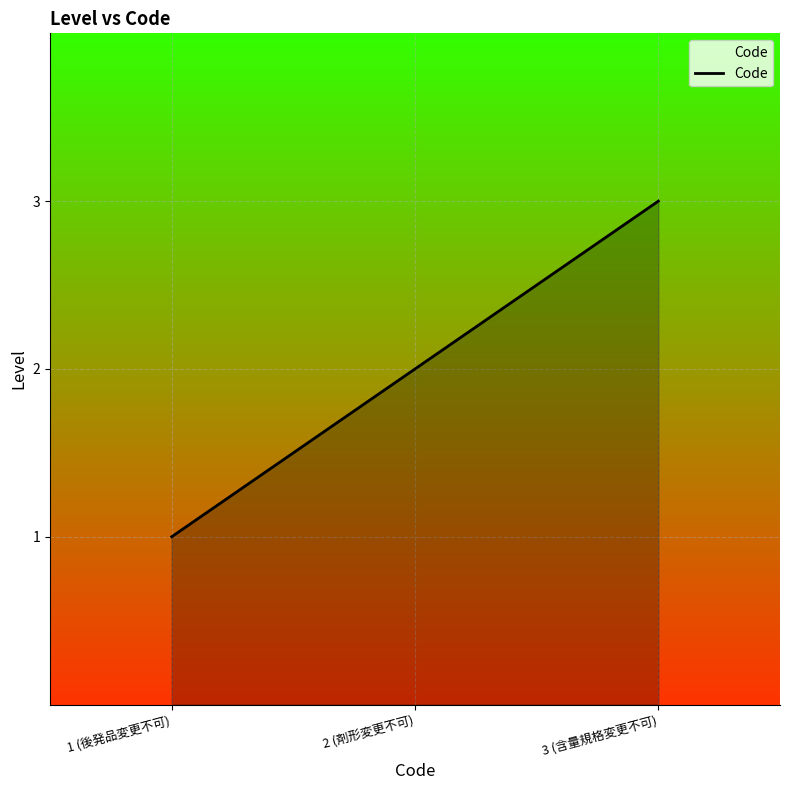

Rank the categories by value from lowest to highest.

1 (後発品変更不可), 2 (剤形変更不可), 3 (含量規格変更不可)